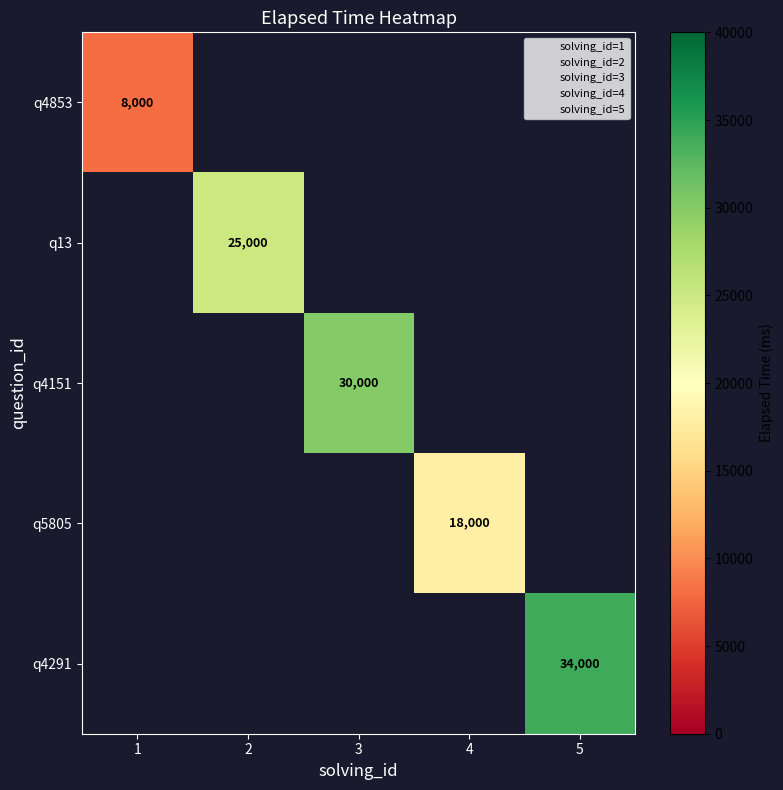

True or false: q4151 has a value of 30000 at 3.

True